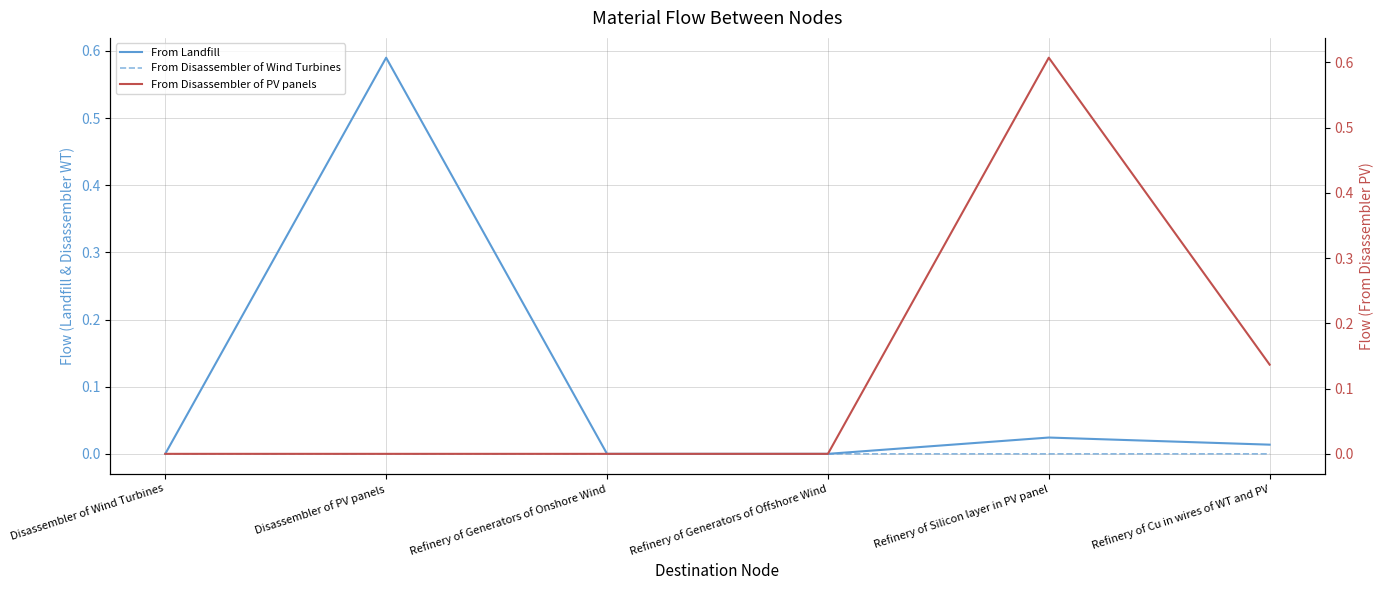

After their last crossing, which series has the higher values: From Landfill or From Disassembler of PV panels?

From Disassembler of PV panels